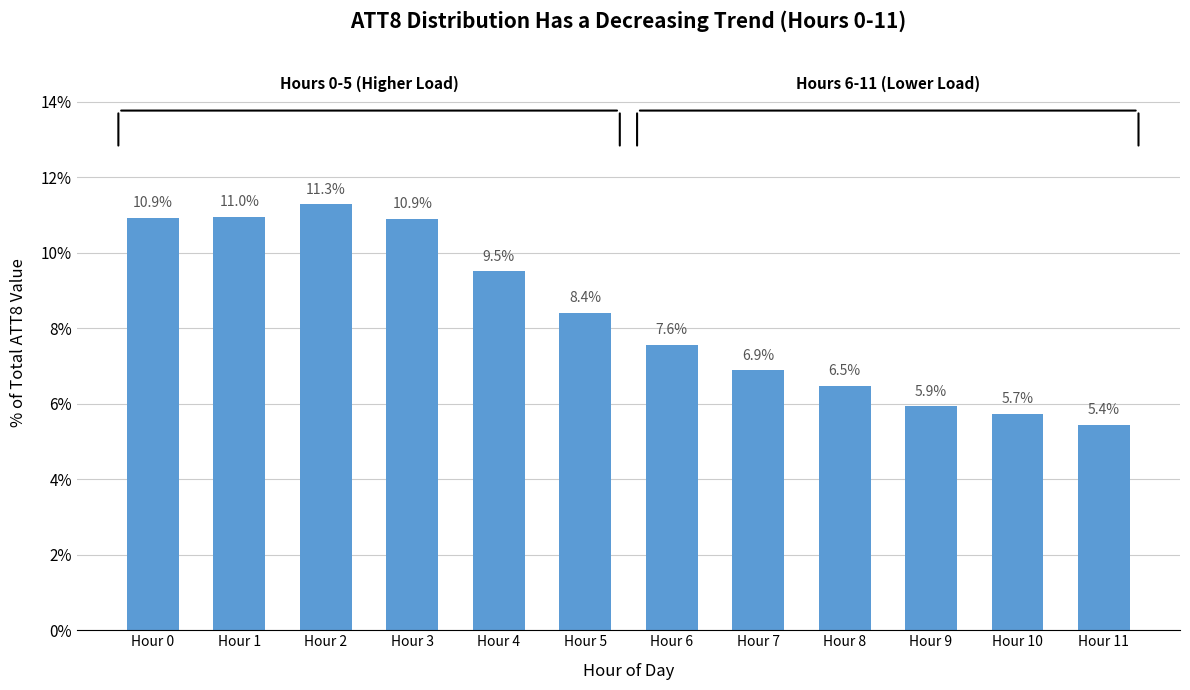

What is the minimum value shown in the chart?

5.4